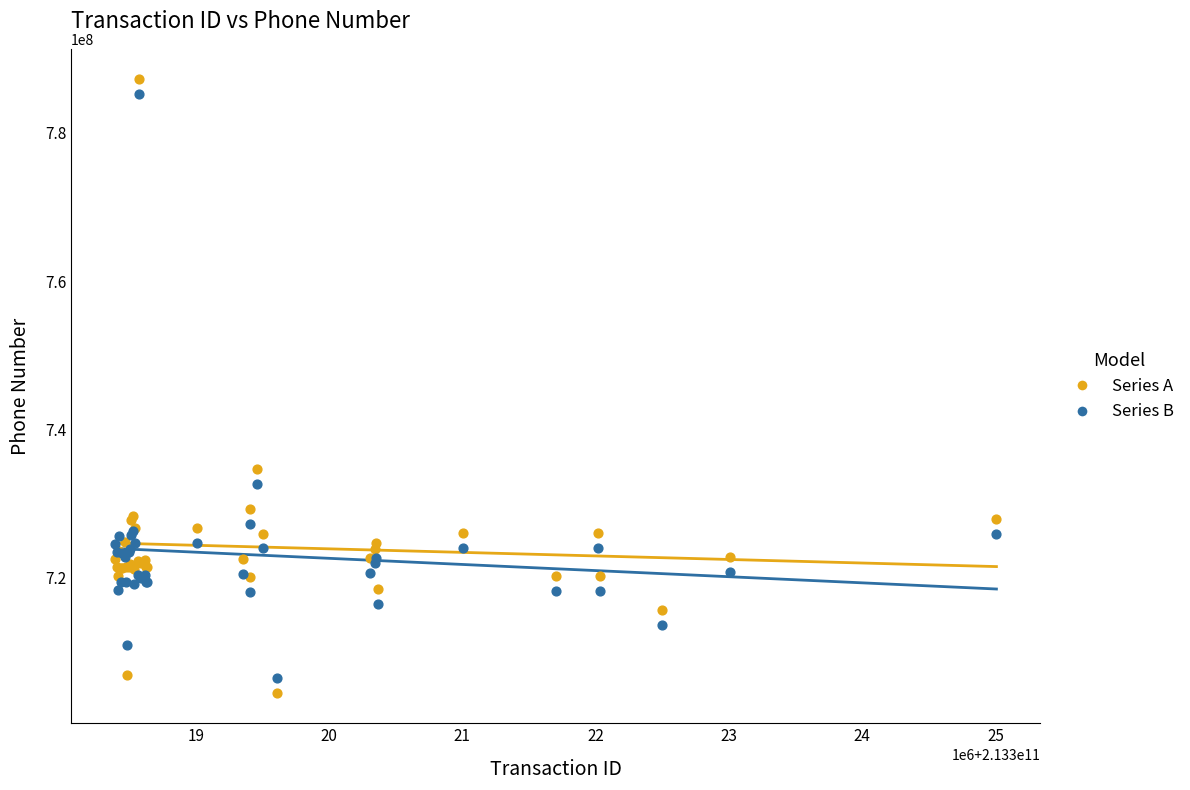

Across all series, what Y value is closest to 745868022?

734699765